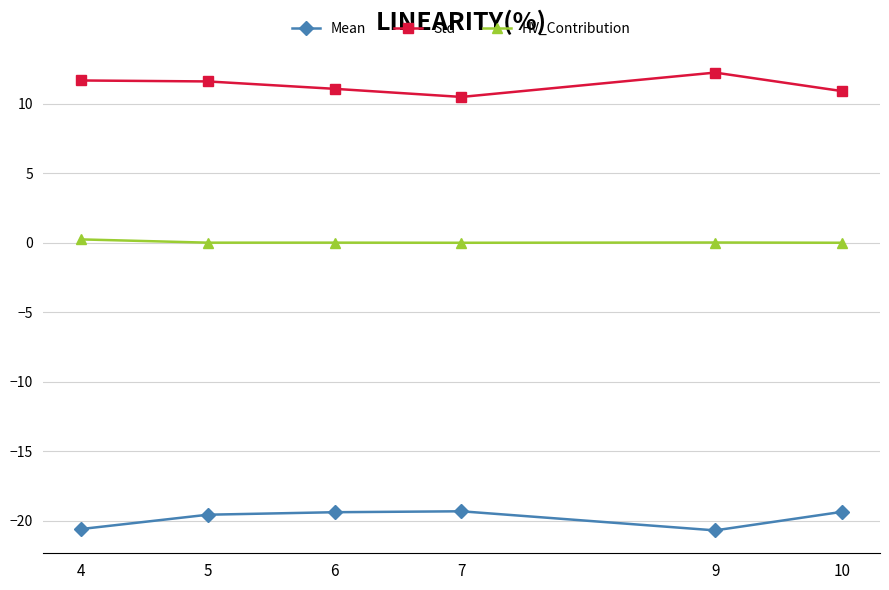

What are all the series names shown in the legend?

Mean, Std, HV_Contribution